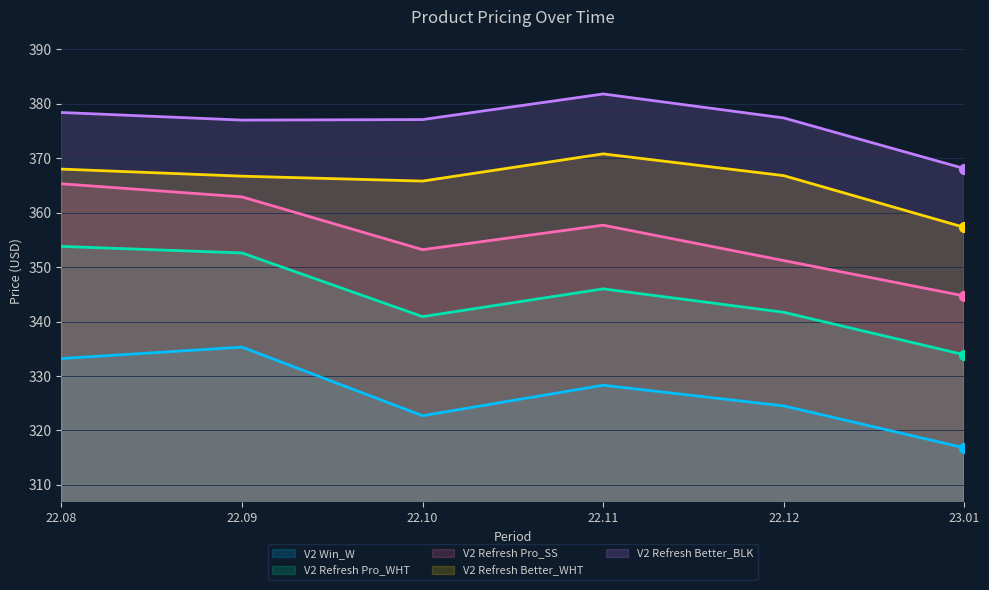

Which series has the largest total across all categories?

V2 Refresh Better_BLK